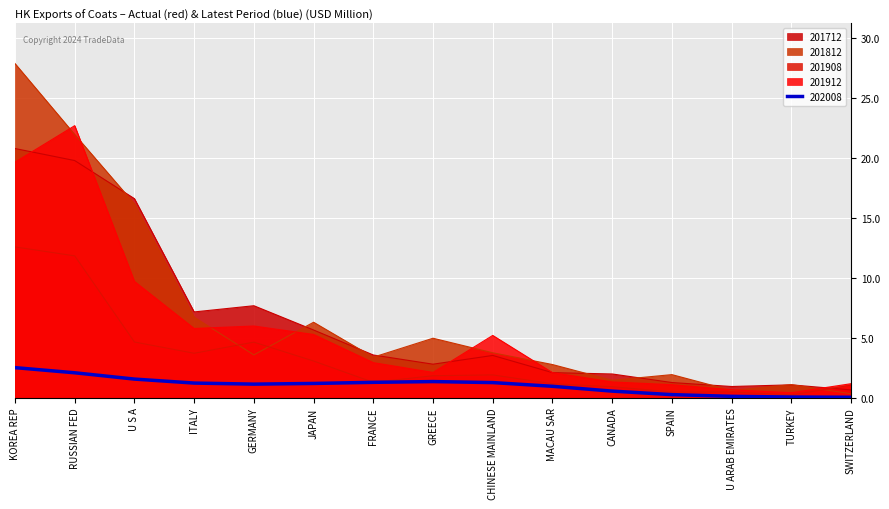

True or false: 201712 has a value of 0.9 at MACAU SAR.

False